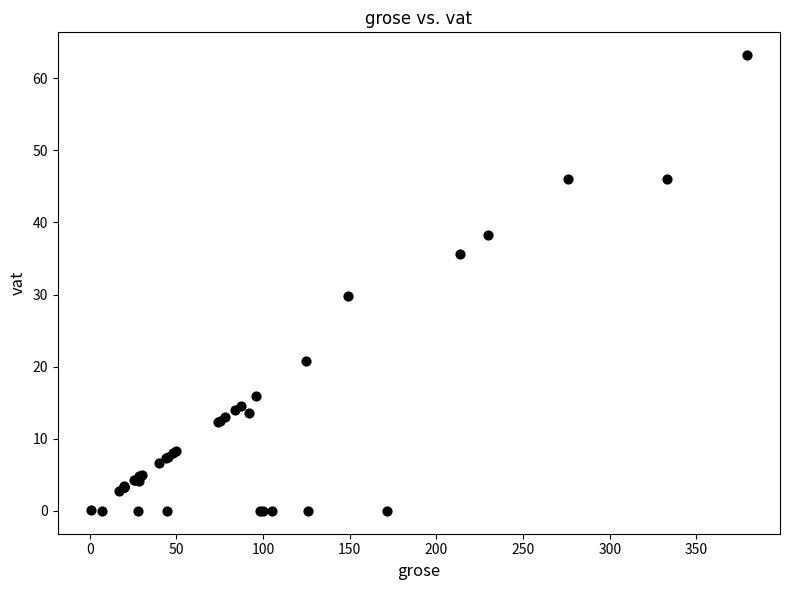

What Y value in the scatter plot is closest to 31?

29.9